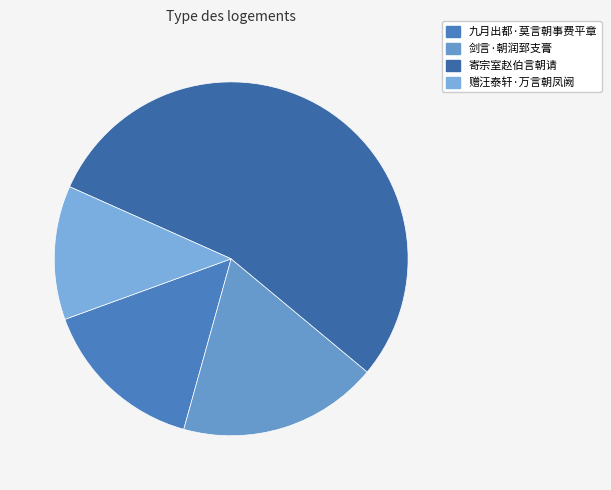

The 赠汪泰轩·万言朝凤阙 slice represents 12% of the pie. True or false?

True